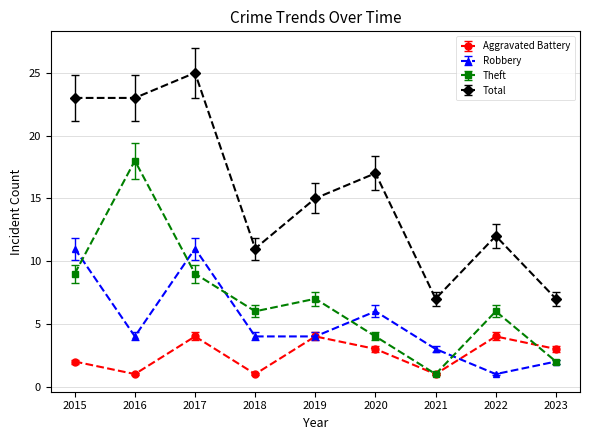

What is the value of the Total point at the 9th from the left?

7